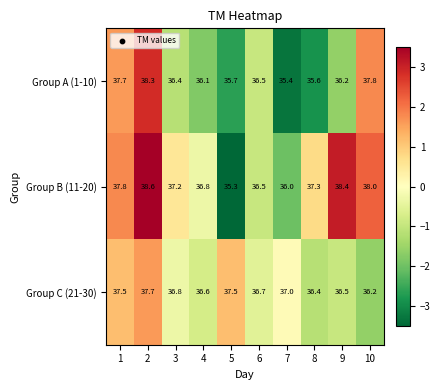

What is the minimum value shown in the chart?

35.3